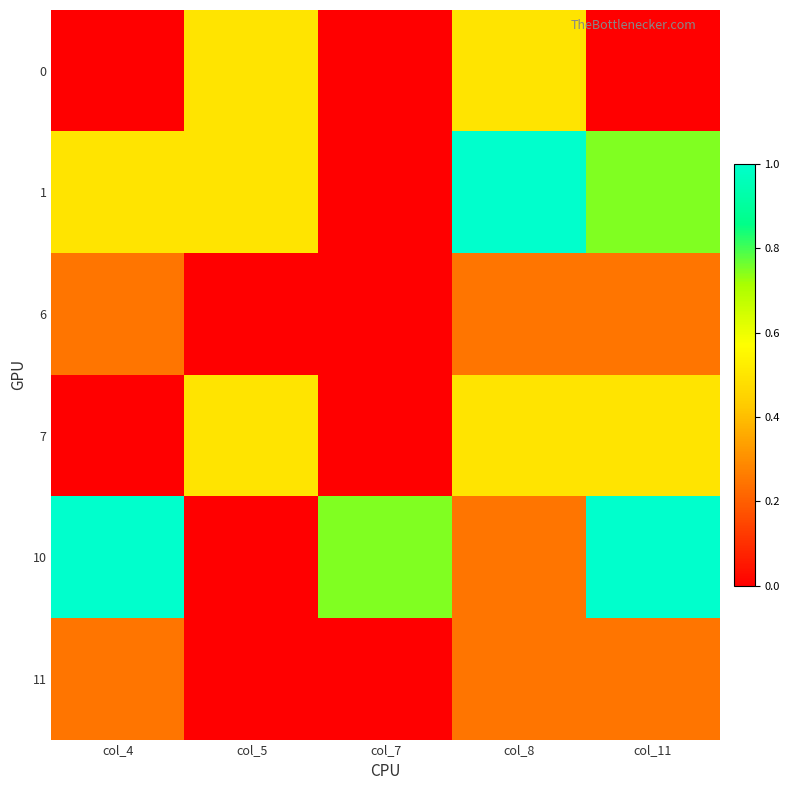

Which series has the largest range (max minus min)?

1